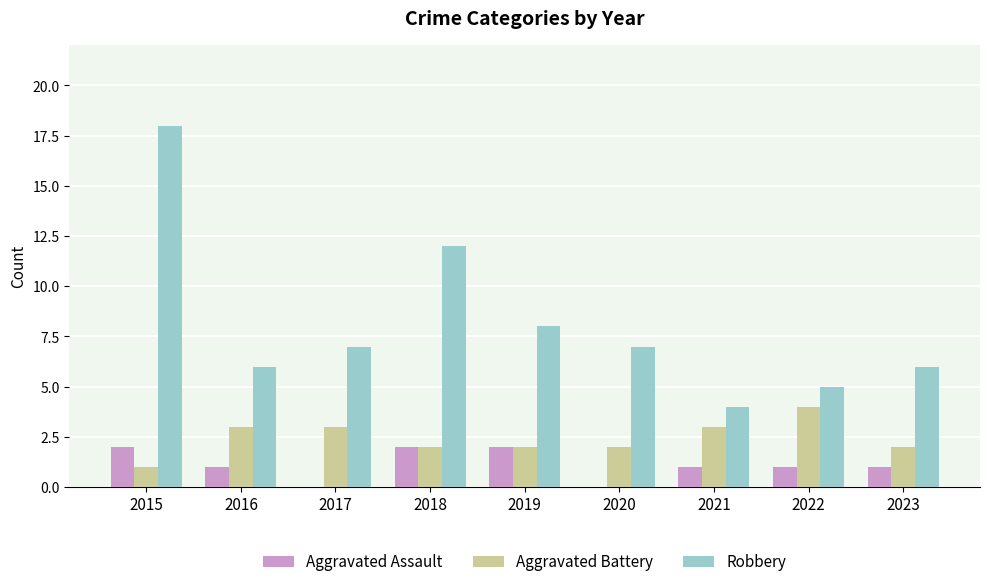

Does the chart contain stacked bars?

No